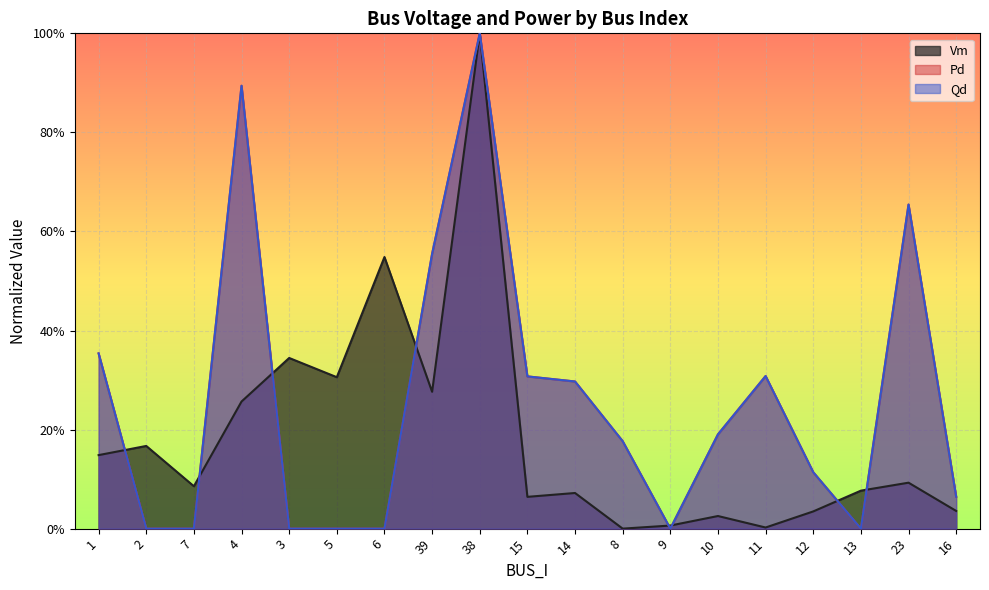

Reading right to left, extract all data points from this chart.

Vm: 16=0.0	23=0.1	13=0.1	12=0.0	11=0.0	10=0.0	9=0.0	8=0.0	14=0.1	15=0.1	38=1.0	39=0.3	6=0.5	5=0.3	3=0.3	4=0.3	7=0.1	2=0.2	1=0.1
Pd: 16=0.1	23=0.7	13=0.0	12=0.1	11=0.3	10=0.2	9=0.0	8=0.2	14=0.3	15=0.3	38=1.0	39=0.6	6=0.0	5=0.0	3=0.0	4=0.9	7=0.0	2=0.0	1=0.4
Qd: 16=0.1	23=0.7	13=0.0	12=0.1	11=0.3	10=0.2	9=0.0	8=0.2	14=0.3	15=0.3	38=1.0	39=0.6	6=0.0	5=0.0	3=0.0	4=0.9	7=0.0	2=0.0	1=0.4